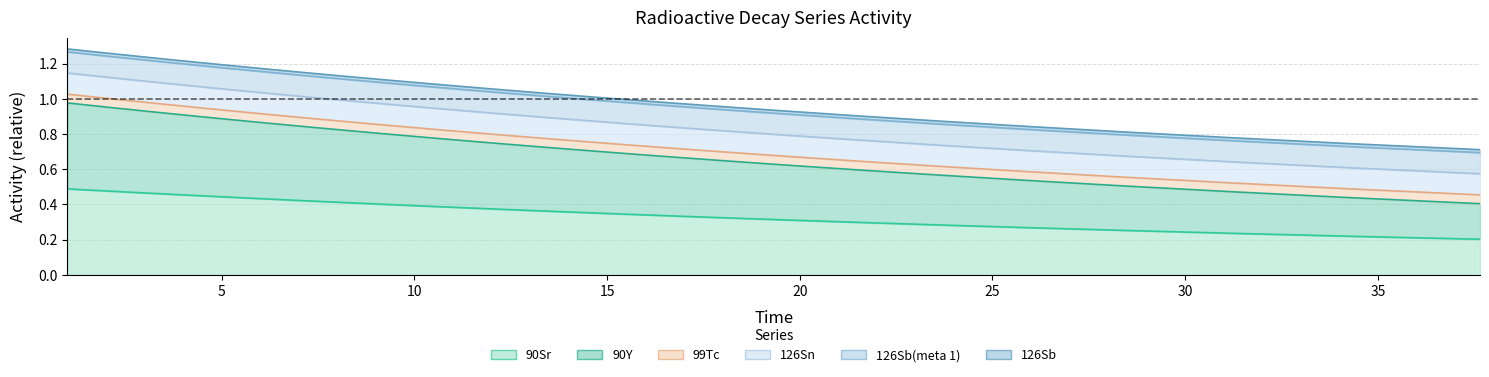

How many lines are shown in the chart?

6